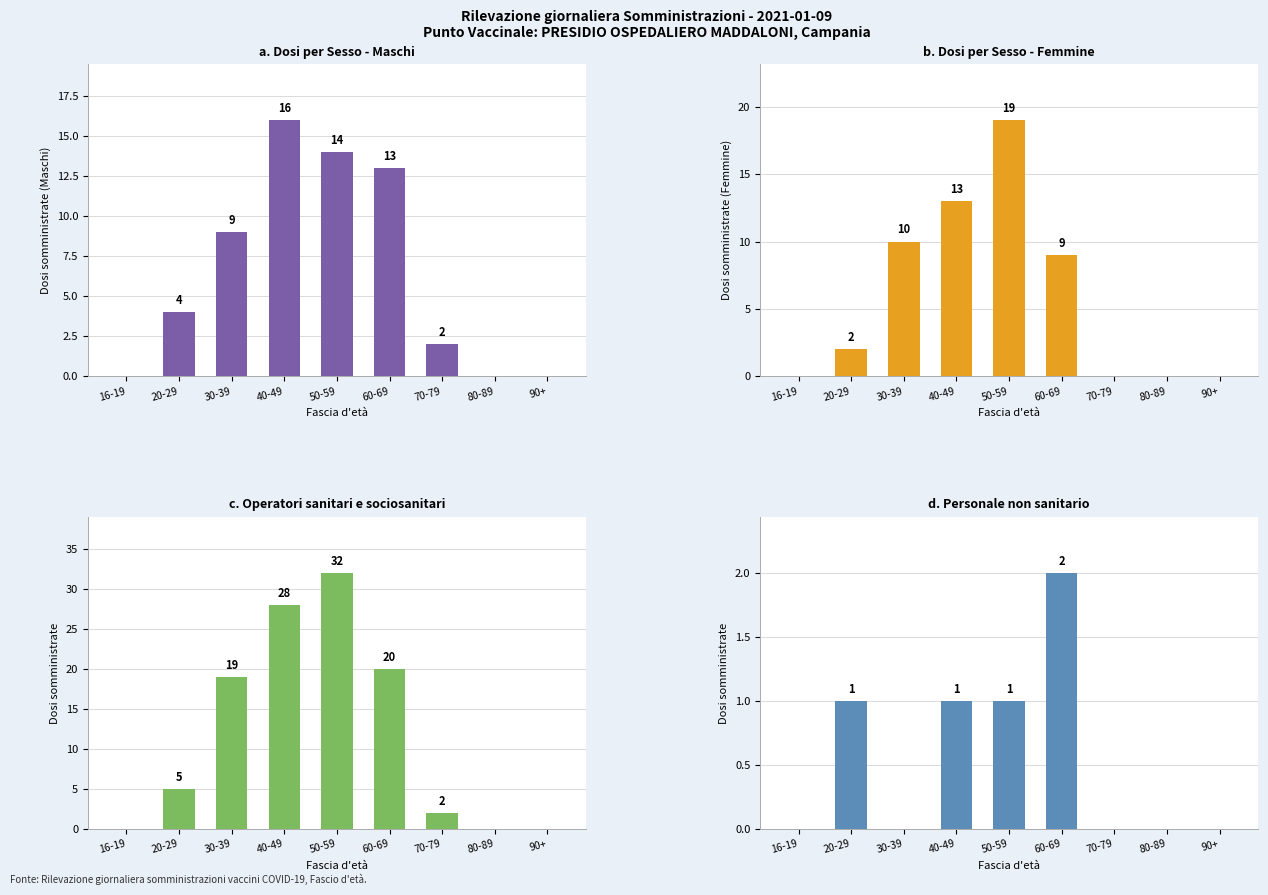

Where is Personale non sanitario nearest to the value 1?

20-29